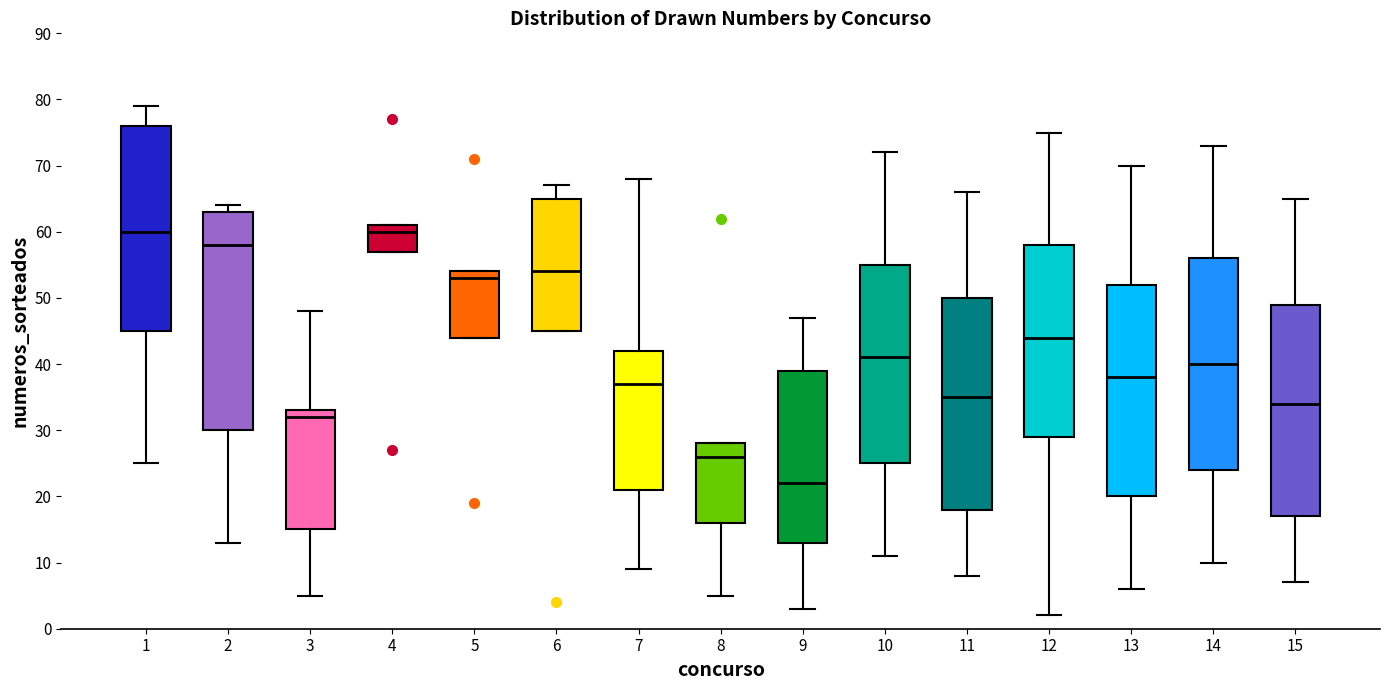

Where is the upper edge of the box at x = 10 on the y-axis? The values are not printed on the chart, so give them approximately, as read against the axis.

55